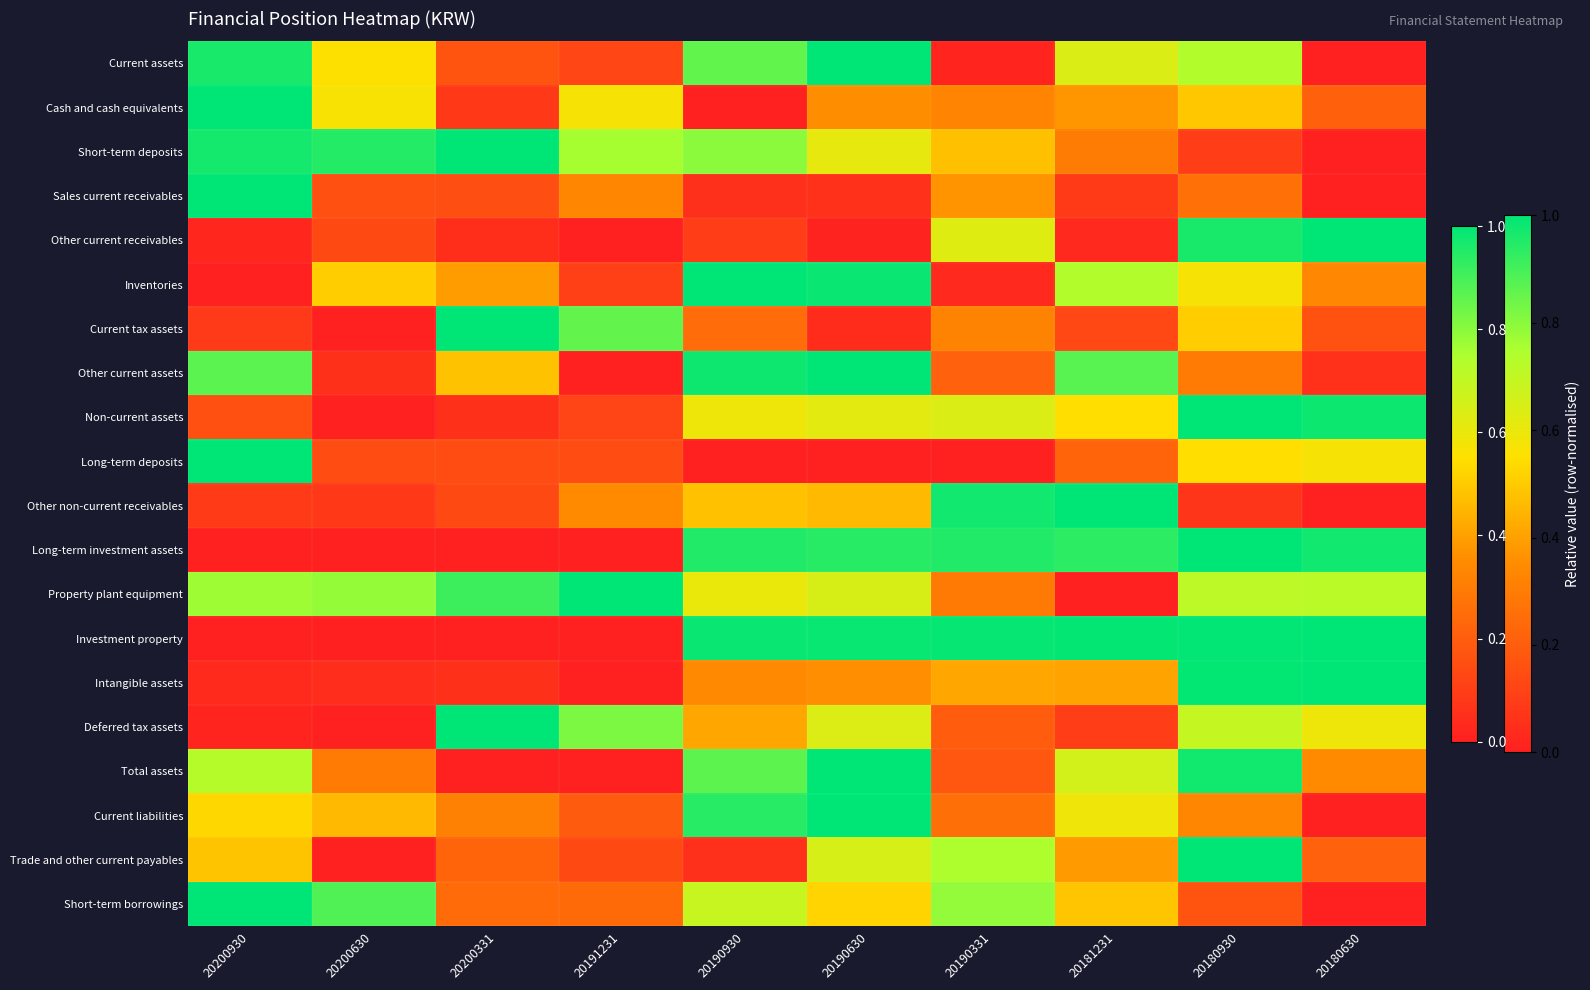

List the series in order of their peak value, lowest first.

Current assets, Cash and cash equivalents, Short-term deposits, Sales current receivables, Other current receivables, Inventories, Current tax assets, Other current assets, Non-current assets, Long-term deposits, Other non-current receivables, Long-term investment assets, Property plant equipment, Investment property, Intangible assets, Deferred tax assets, Total assets, Current liabilities, Trade and other current payables, Short-term borrowings